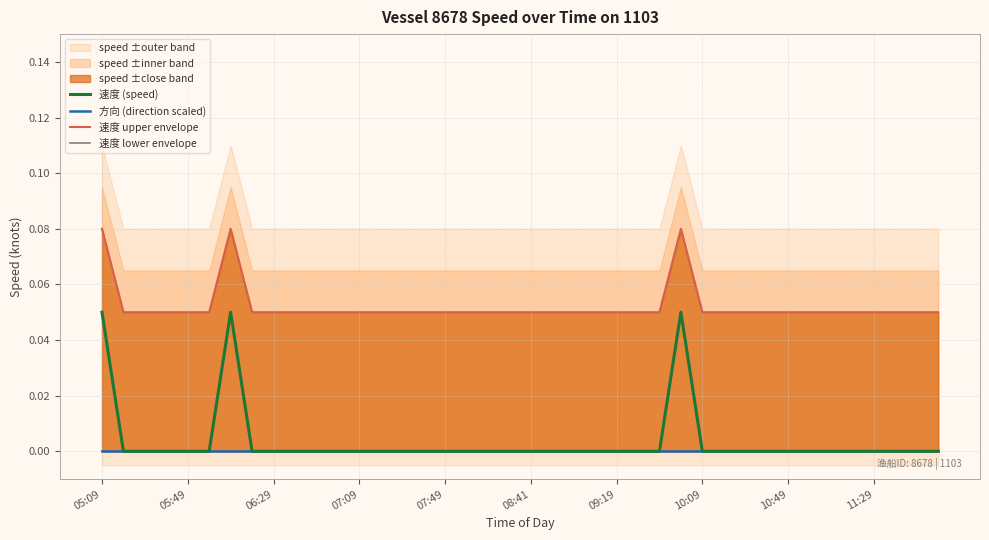

At 23, list the series in order from largest to smallest.

速度 upper envelope, 速度 (speed), 方向 (direction scaled), 速度 lower envelope